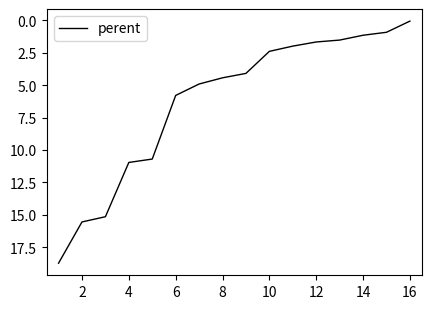

What is the difference between the maximum and minimum values?

18.7